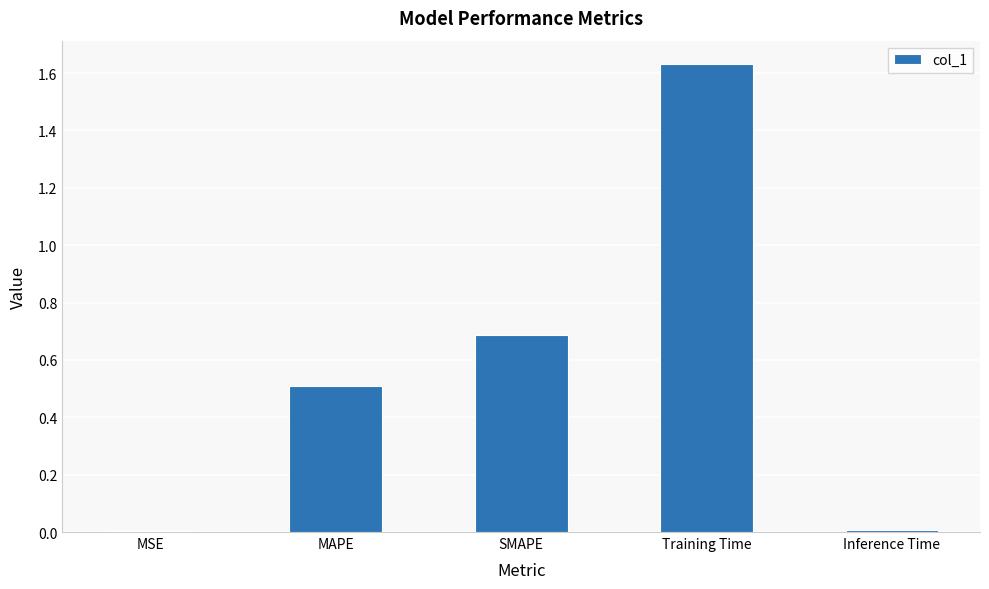

What is the sum of all values?

2.8